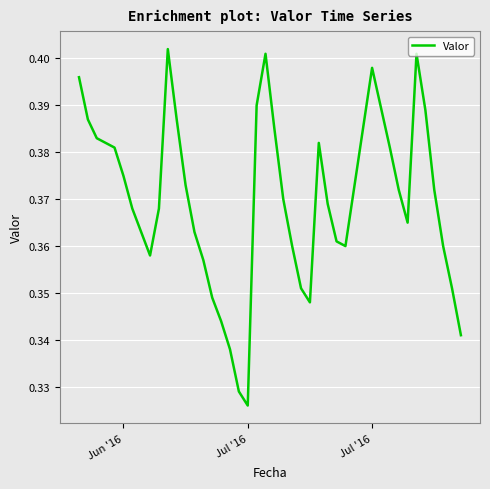

Does the chart display data point markers on the line(s)?

No